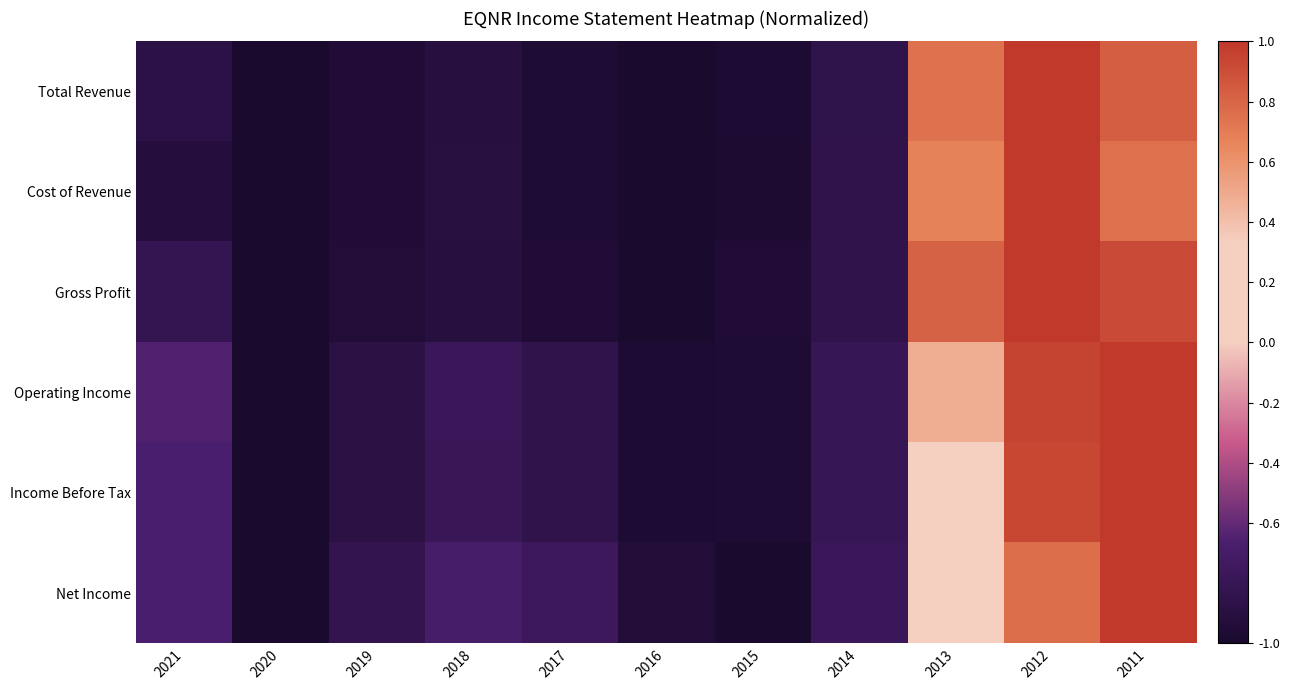

What is the total value across all series at 2011?

5.5